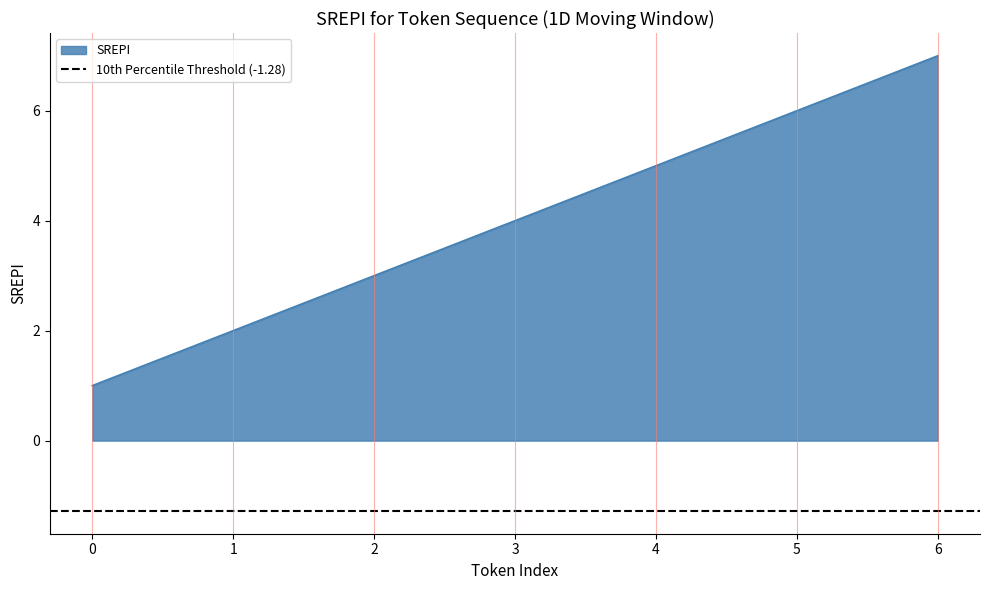

True or false: there are more than 0 points higher than both neighbors.

False